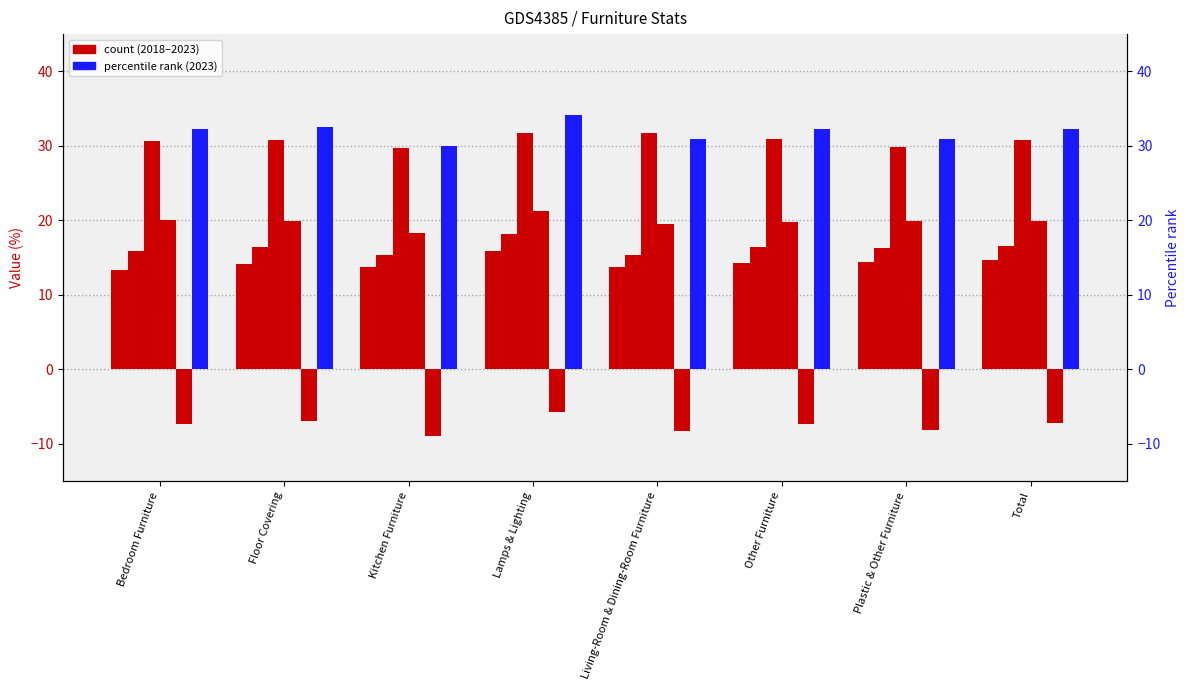

What is the minimum value shown in the chart?

-9.0